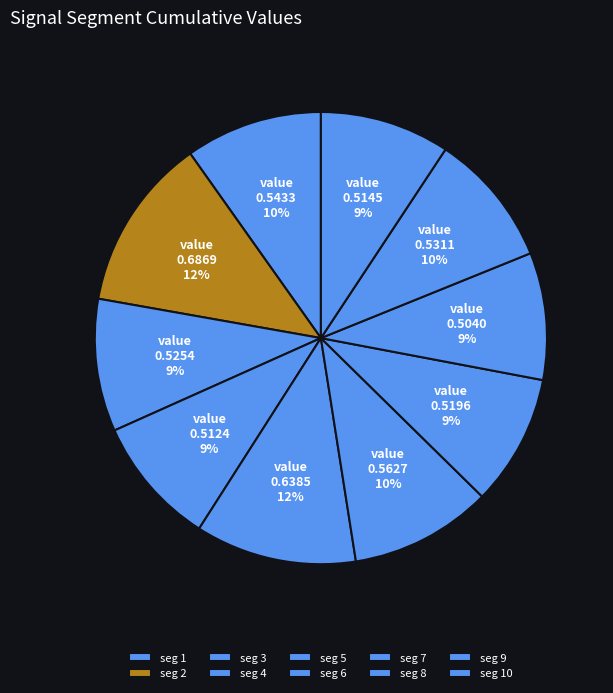

How many segments does this pie chart have?

10